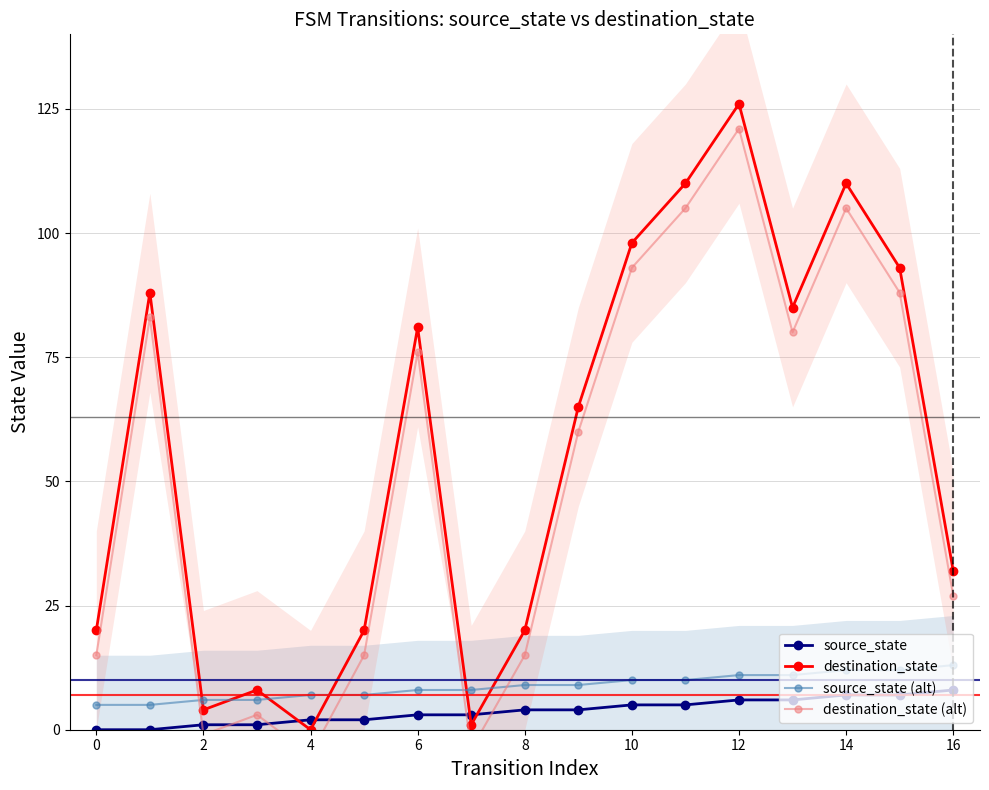

How many interior local peaks does the destination_state series have?

5